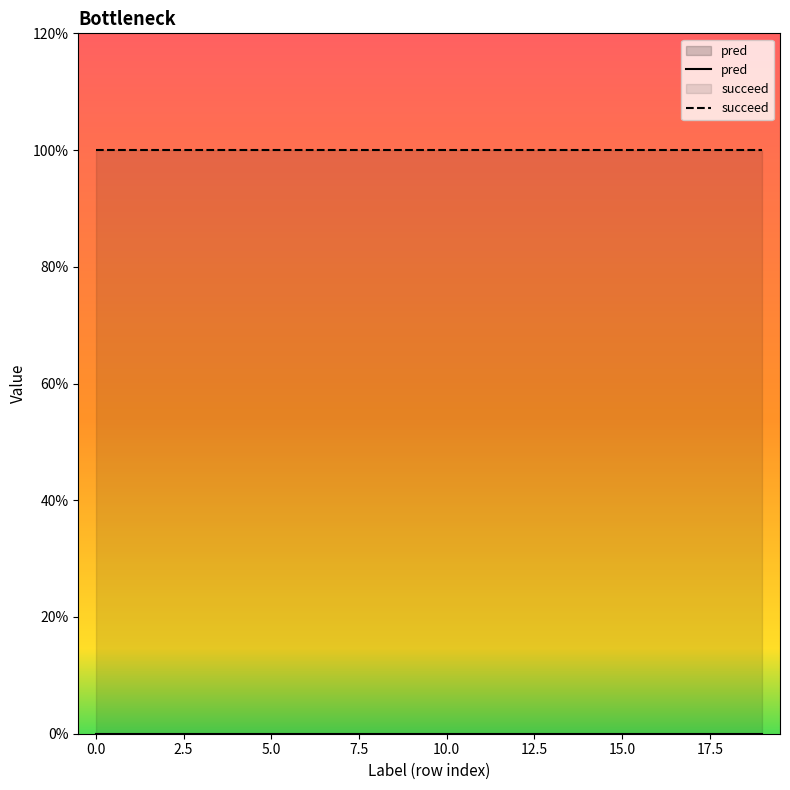

The pred series shows 0 at 16. True or false?

True